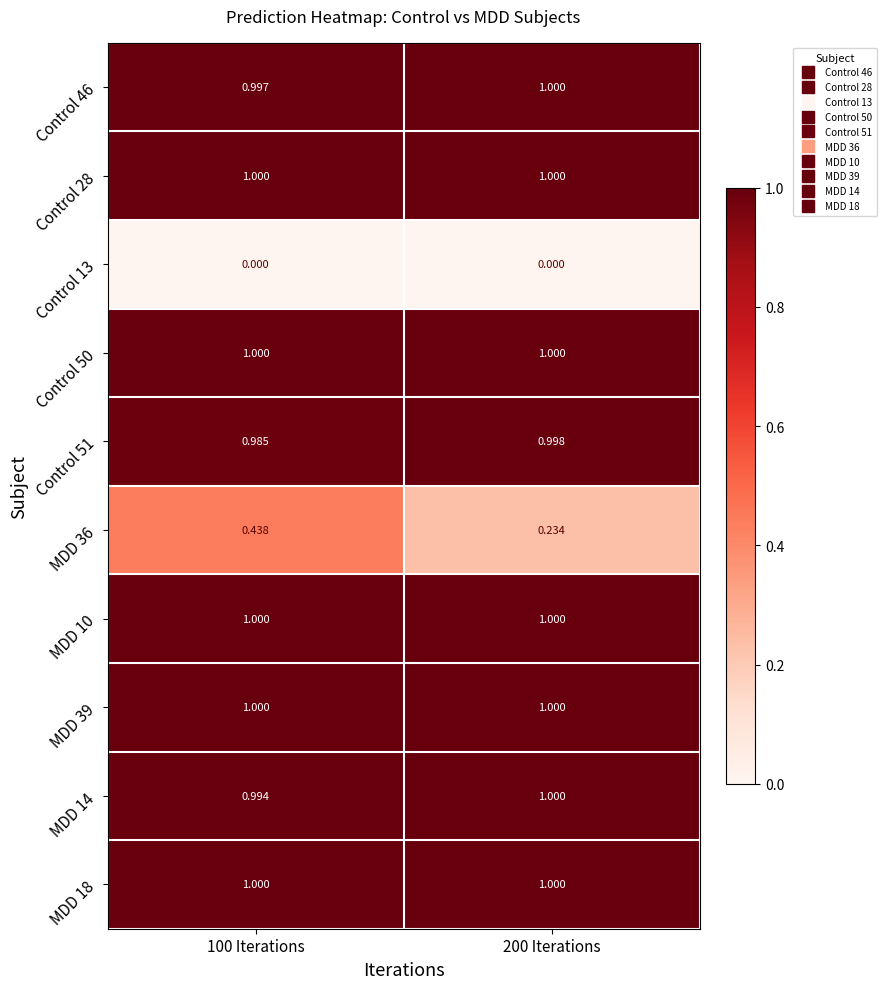

Count the number of categories in the chart.

2